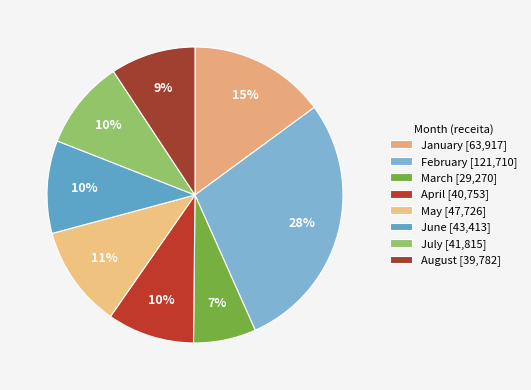

Which slice is the largest?

02